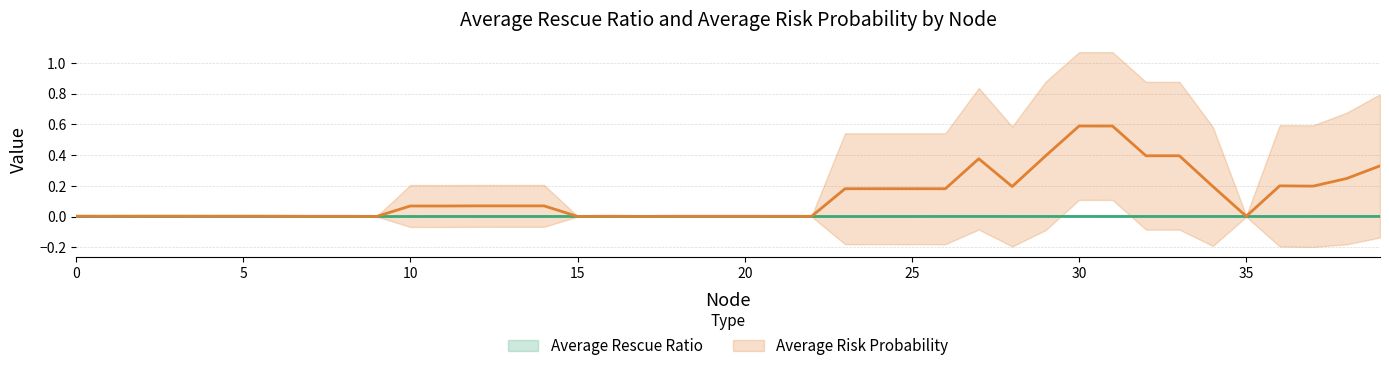

What is the label of the 13th point from the left?

12